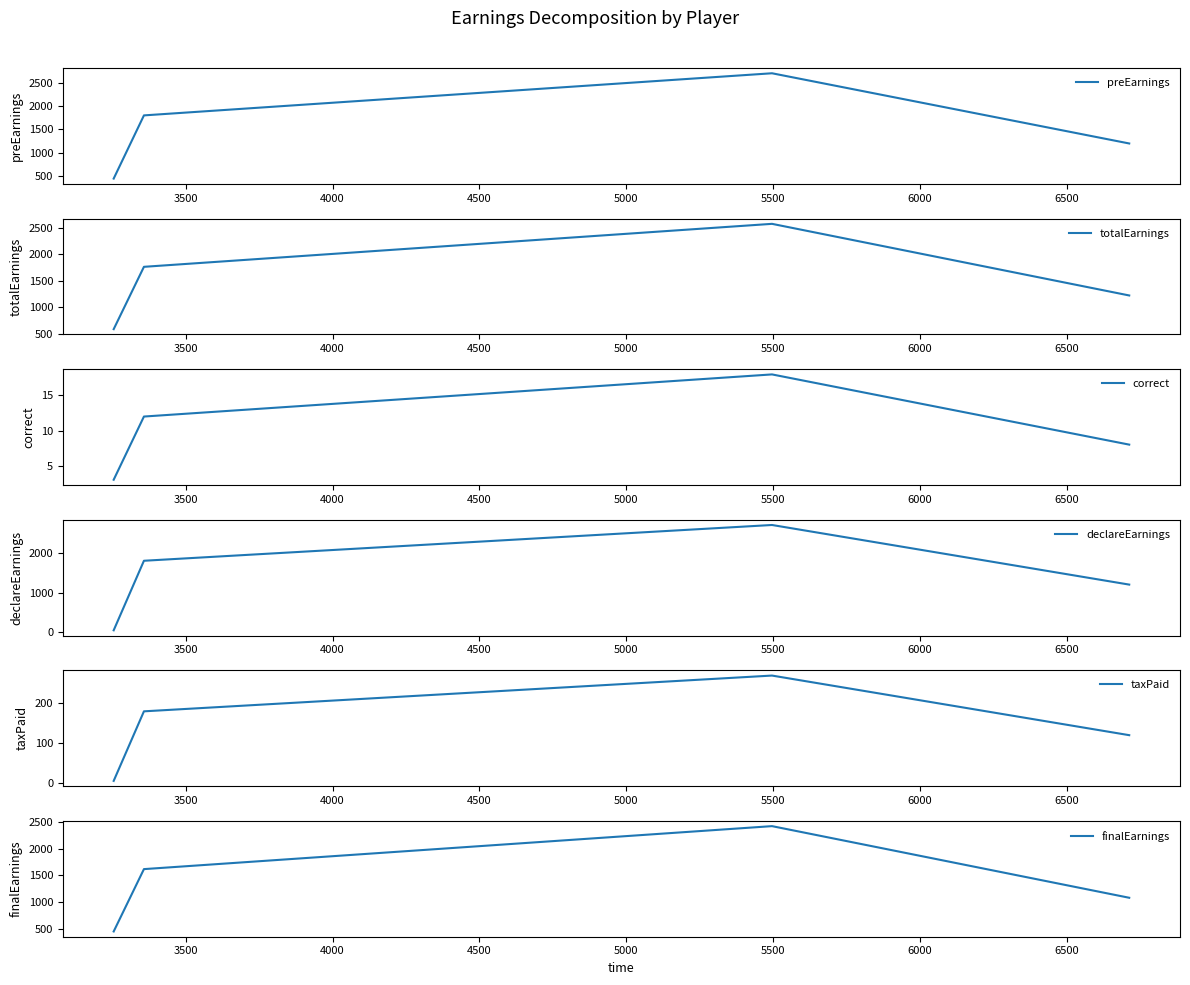

True or false: totalEarnings has more than 1 points higher than both neighbors.

False